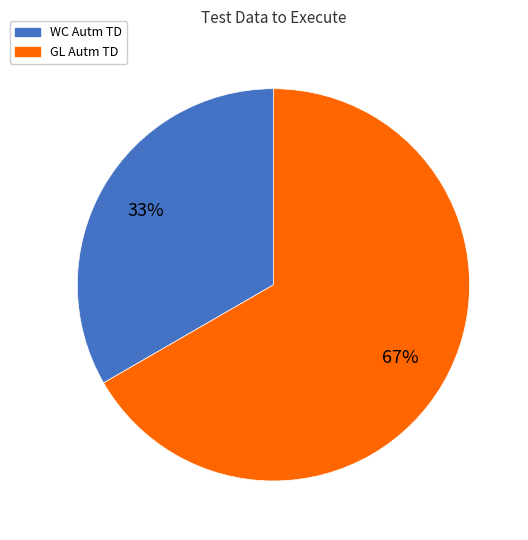

What is the smallest slice in the pie chart?

WC Autm TD